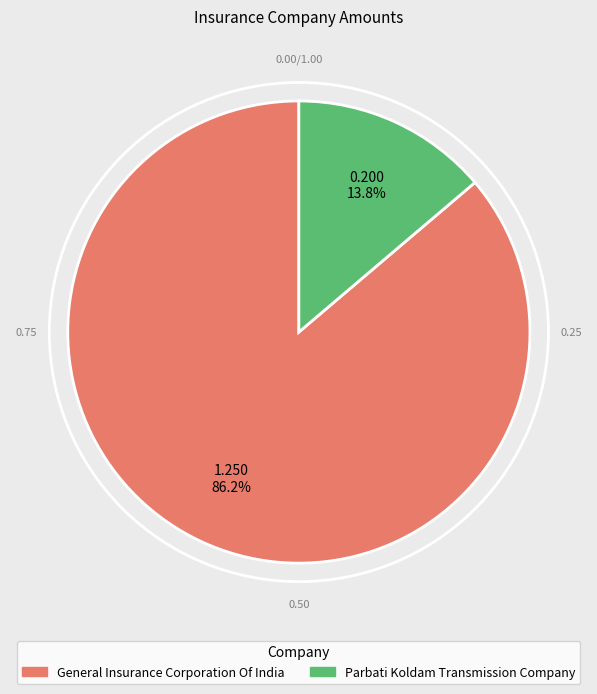

Which has a higher value, General Insurance Corporation Of India or Parbati Koldam Transmission Company?

General Insurance Corporation Of India